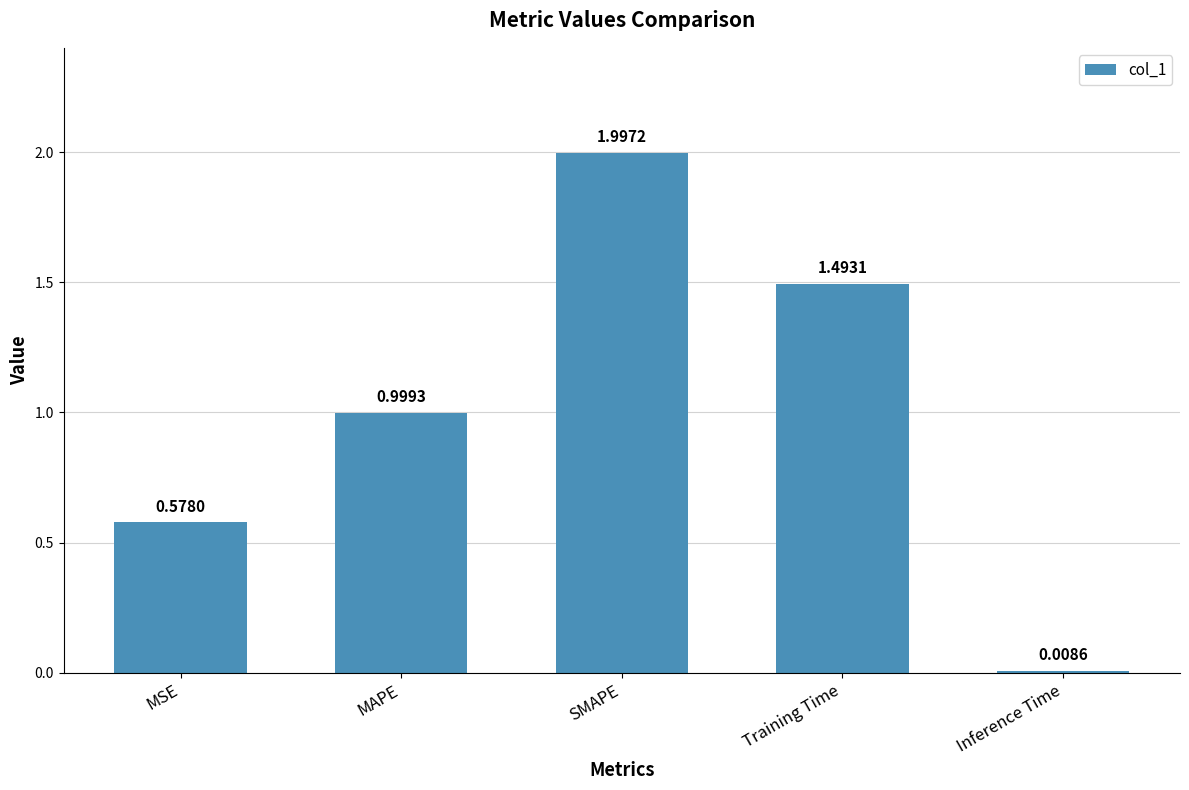

What is the difference between the maximum and minimum values?

2.0